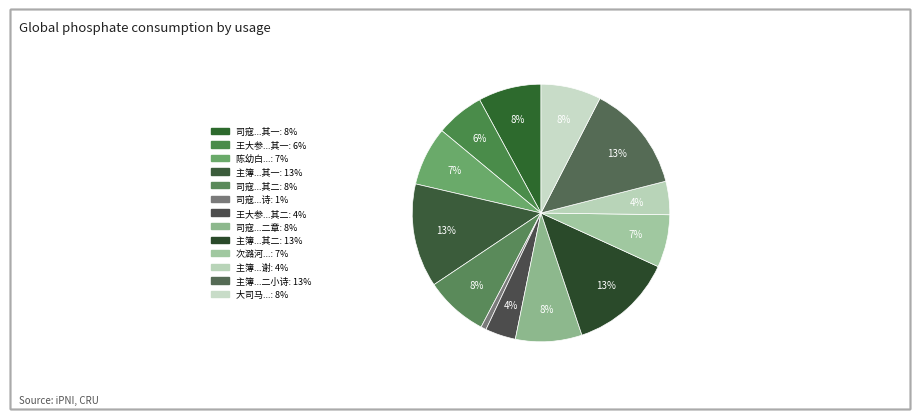

Count the number of slices in the pie.

13